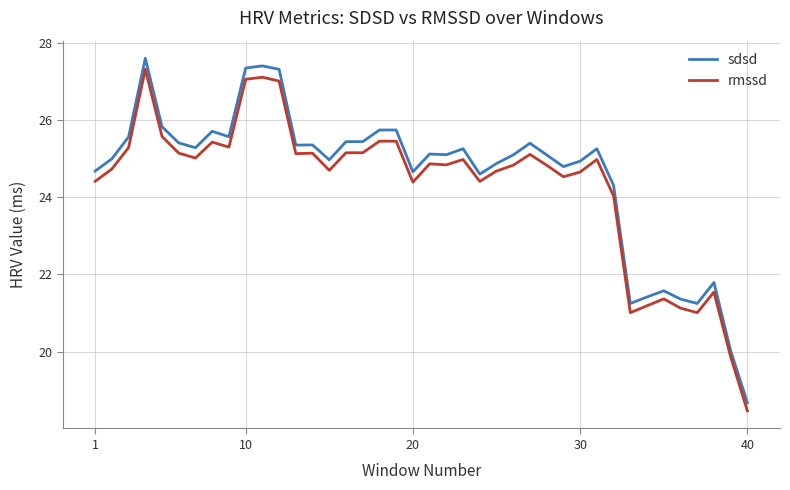

Which series has the largest range (max minus min)?

sdsd